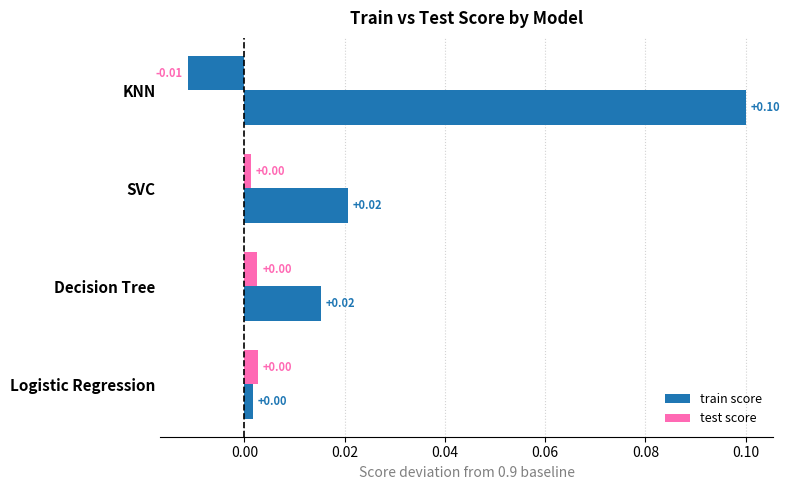

At how many categories does at least one series exceed 0?

4